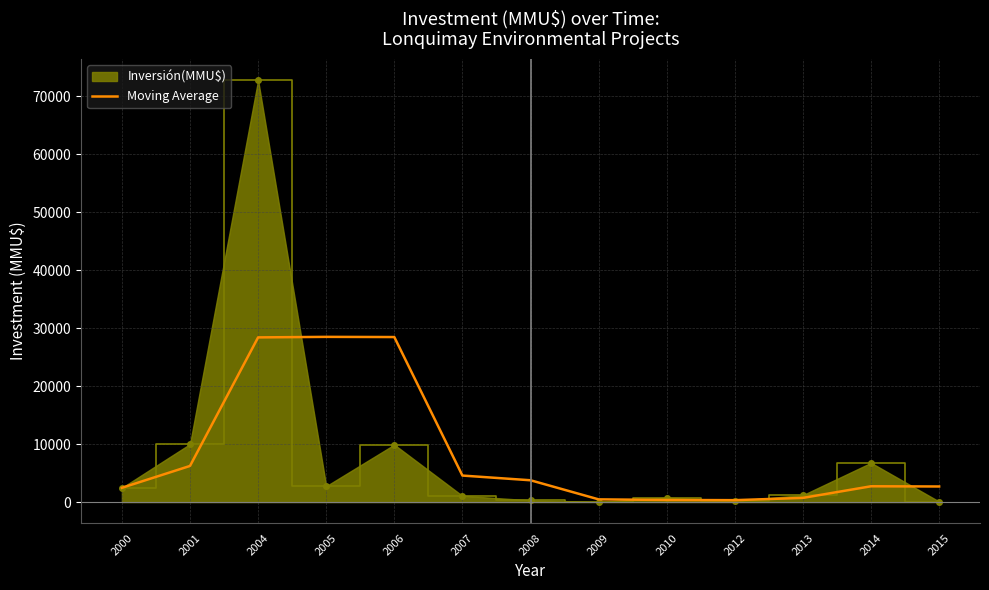

The value of Inversión(MMU$) at 2001 is 10000.0. True or false?

True